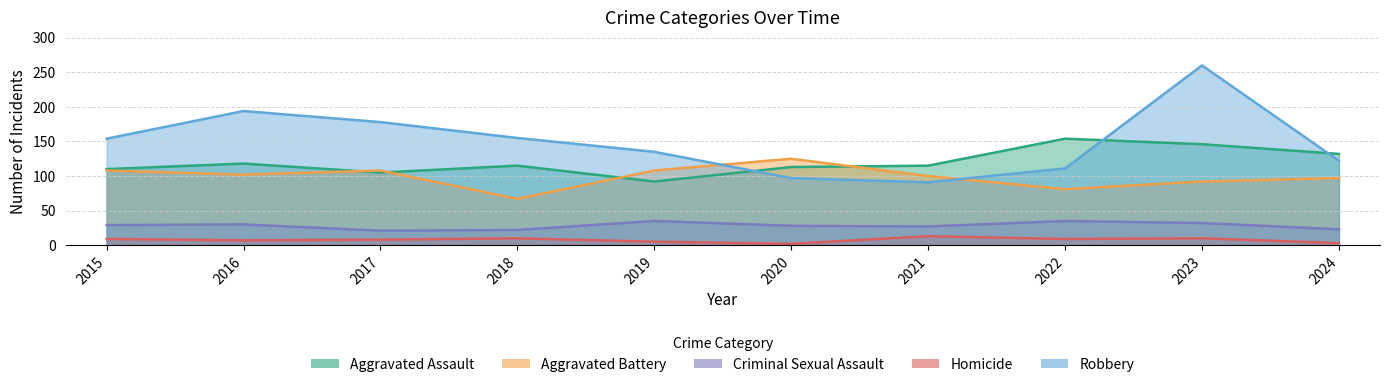

Is it true that Criminal Sexual Assault equals 35 at 2019?

True